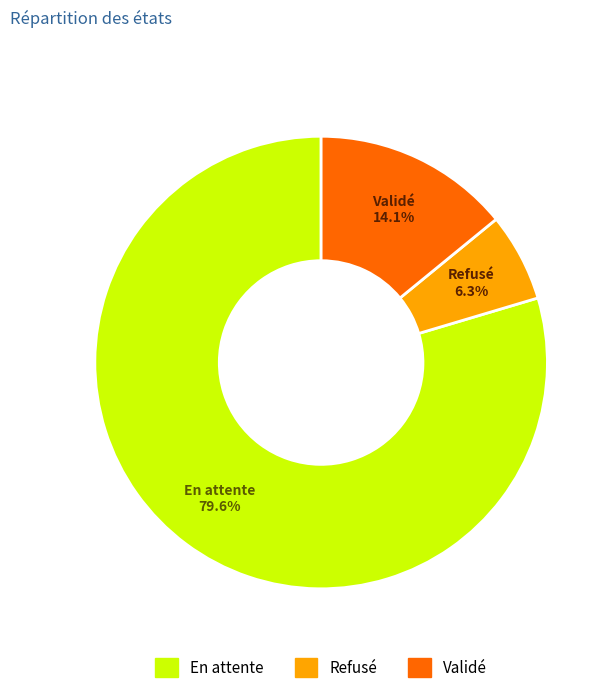

How many segments does this pie chart have?

3